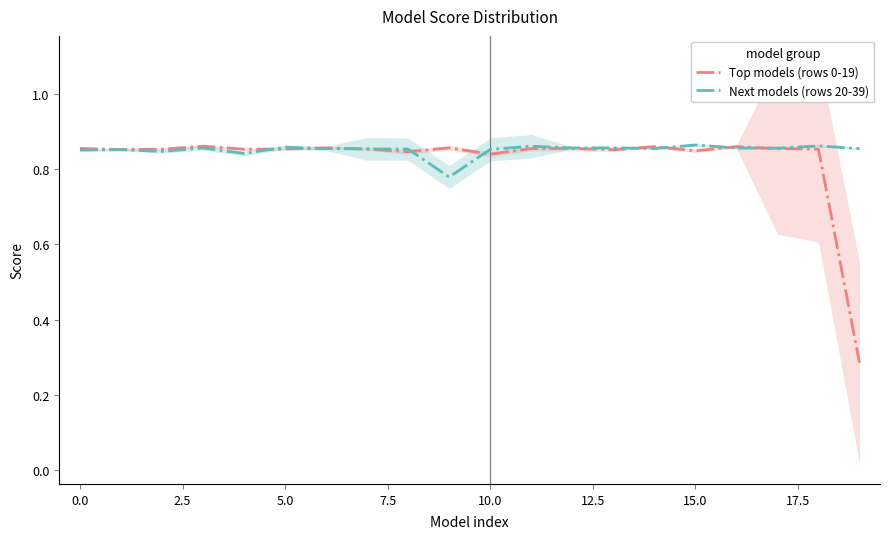

What is the approximate value of Top models (rows 0-19) at 12?

0.9